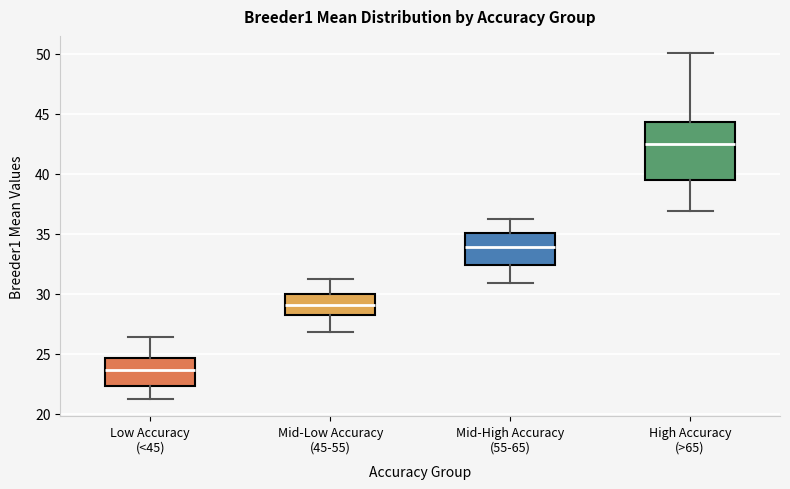

Comparing the boxes themselves (not the whiskers), which one is the tallest?

High Accuracy (>65)